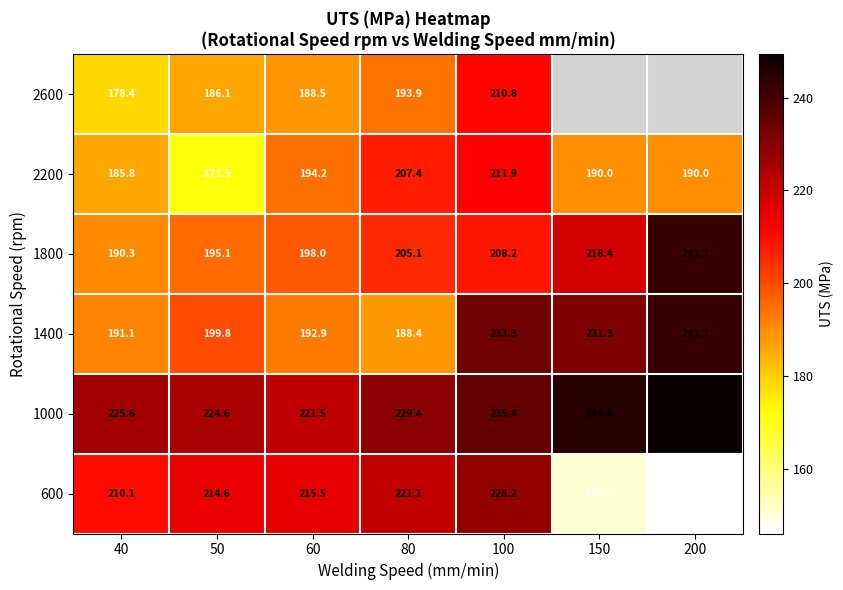

Count the number of data series in this chart.

6